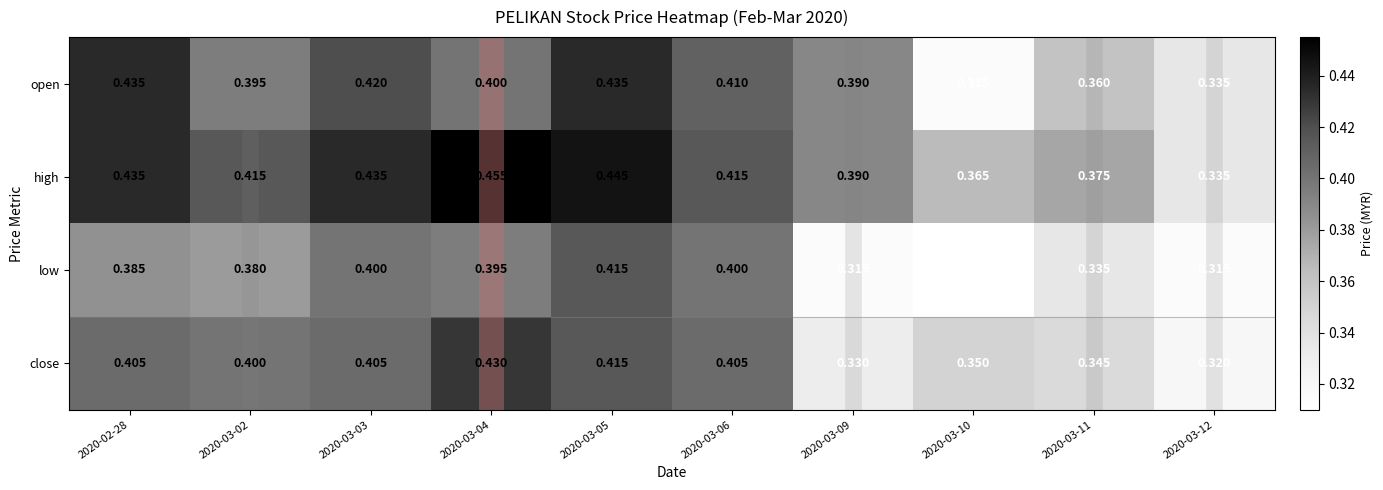

List the series in order of their peak value, highest first.

high, open, close, low